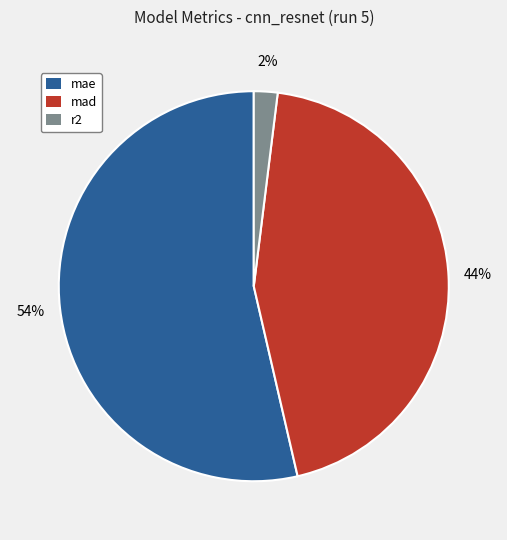

To the nearest percent, what percentage of the pie is r2?

2%